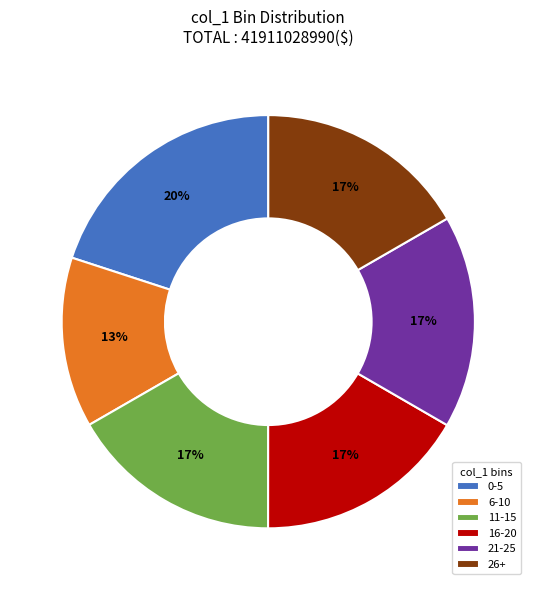

Combined, do 21-25 and 0-5 account for over 50%?

No